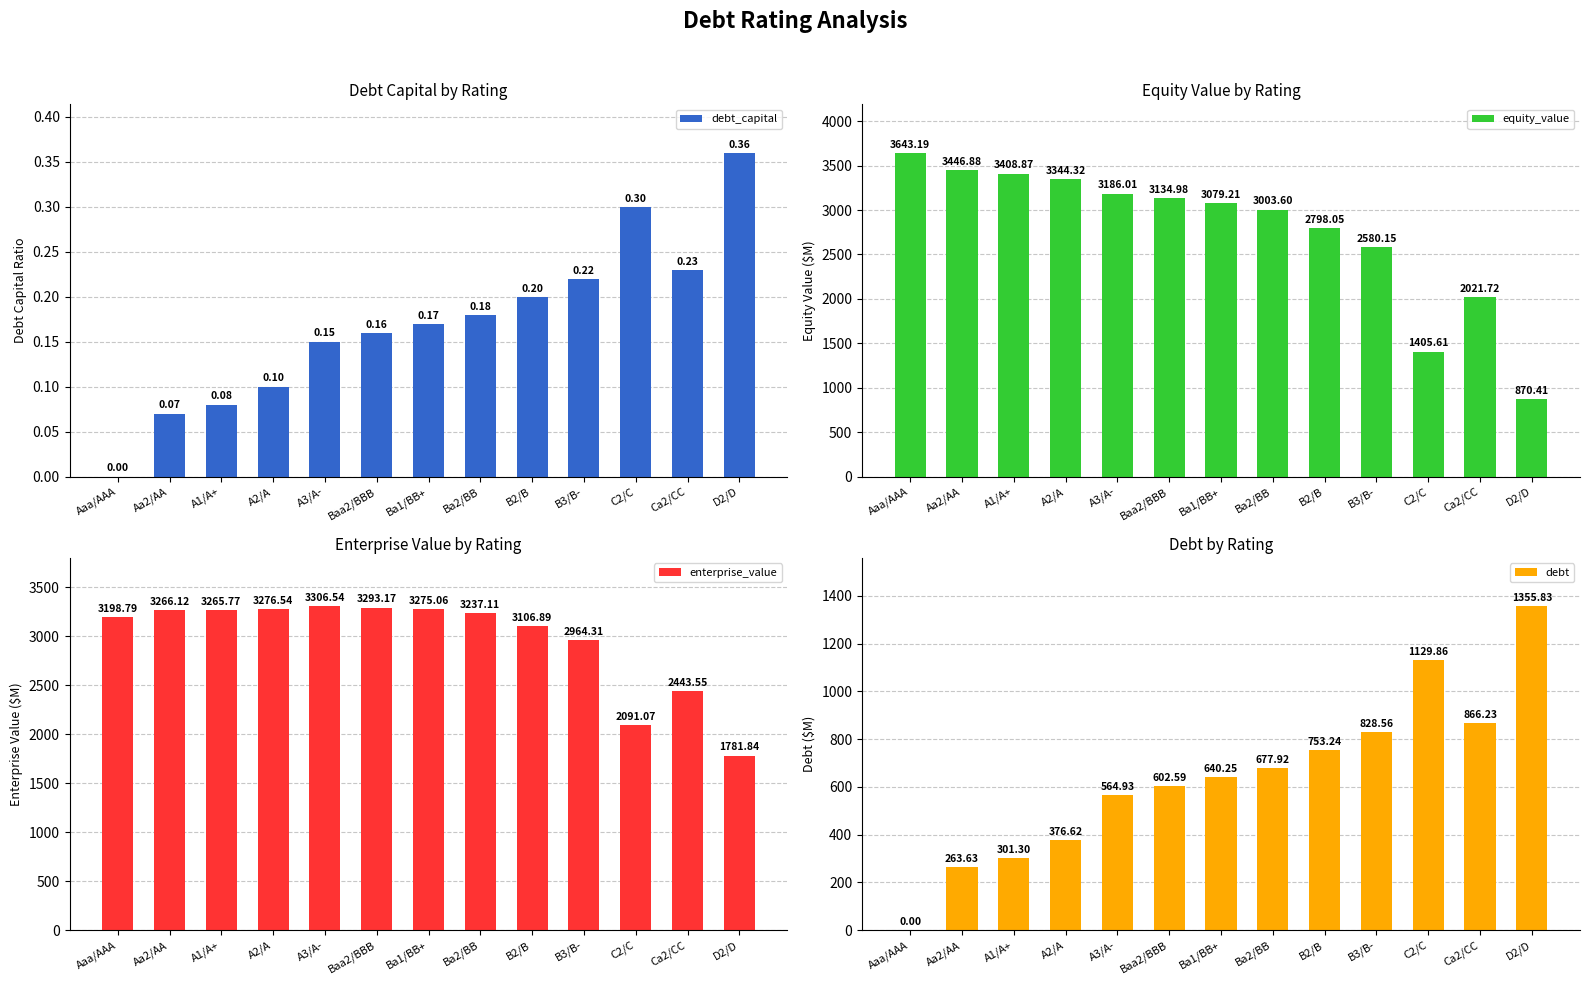

What is the label of the 5th bar from the left?

A3/A-